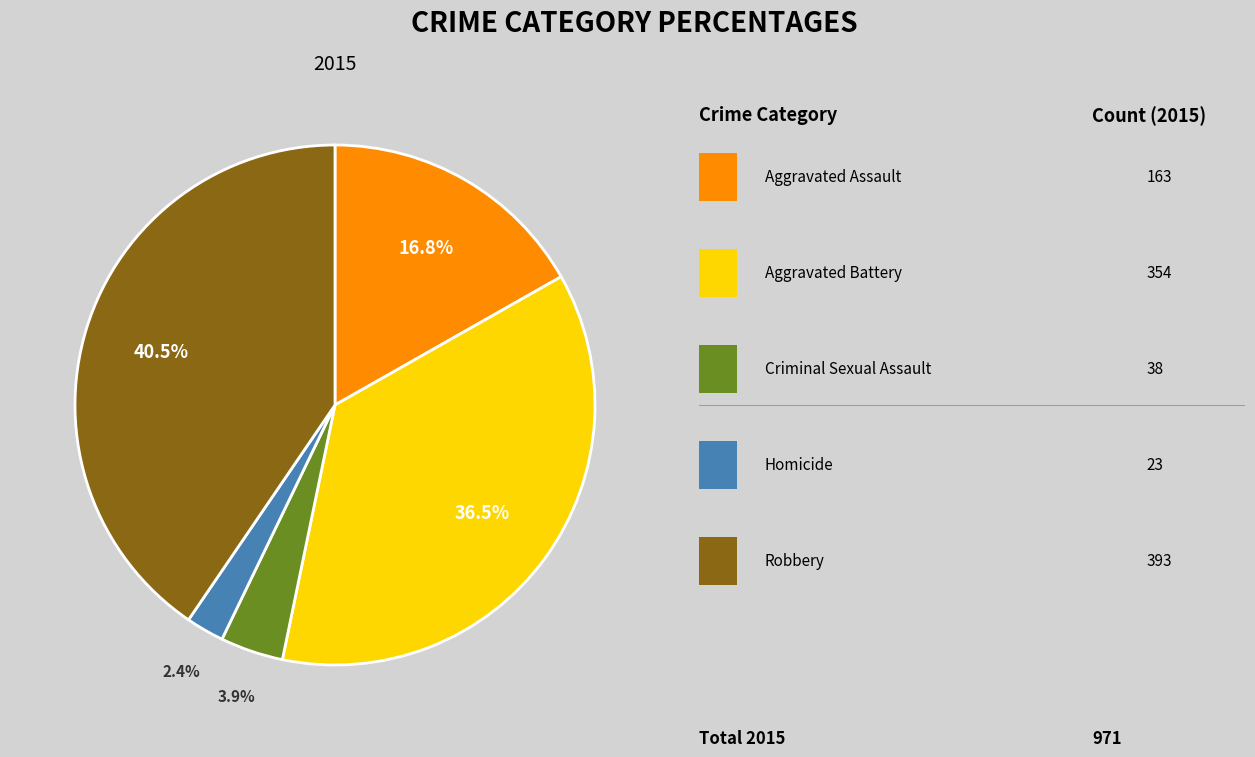

Does any single category account for the majority?

No